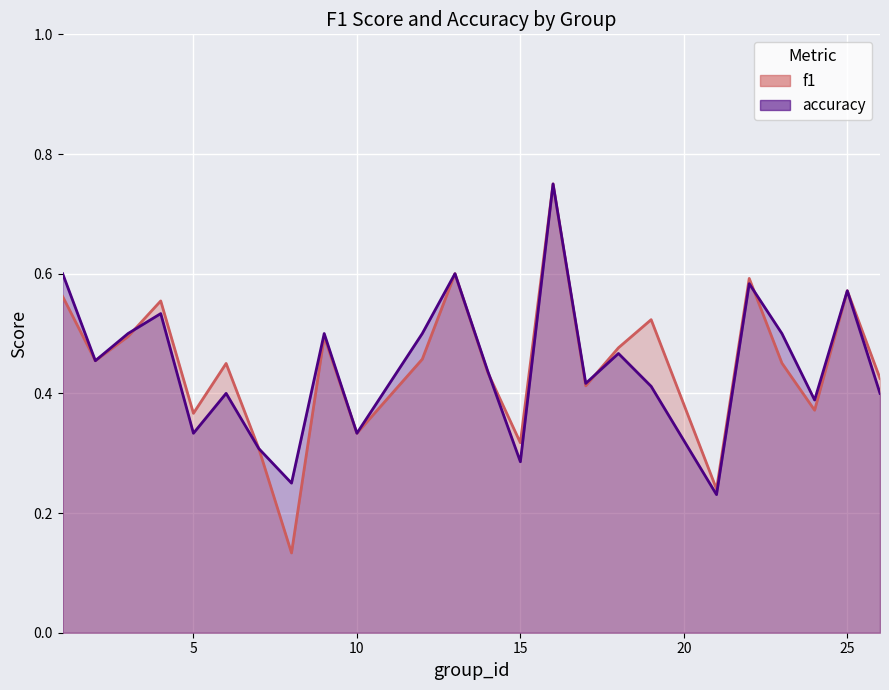

Which series ends up on top after the final intersection of f1 and accuracy?

accuracy